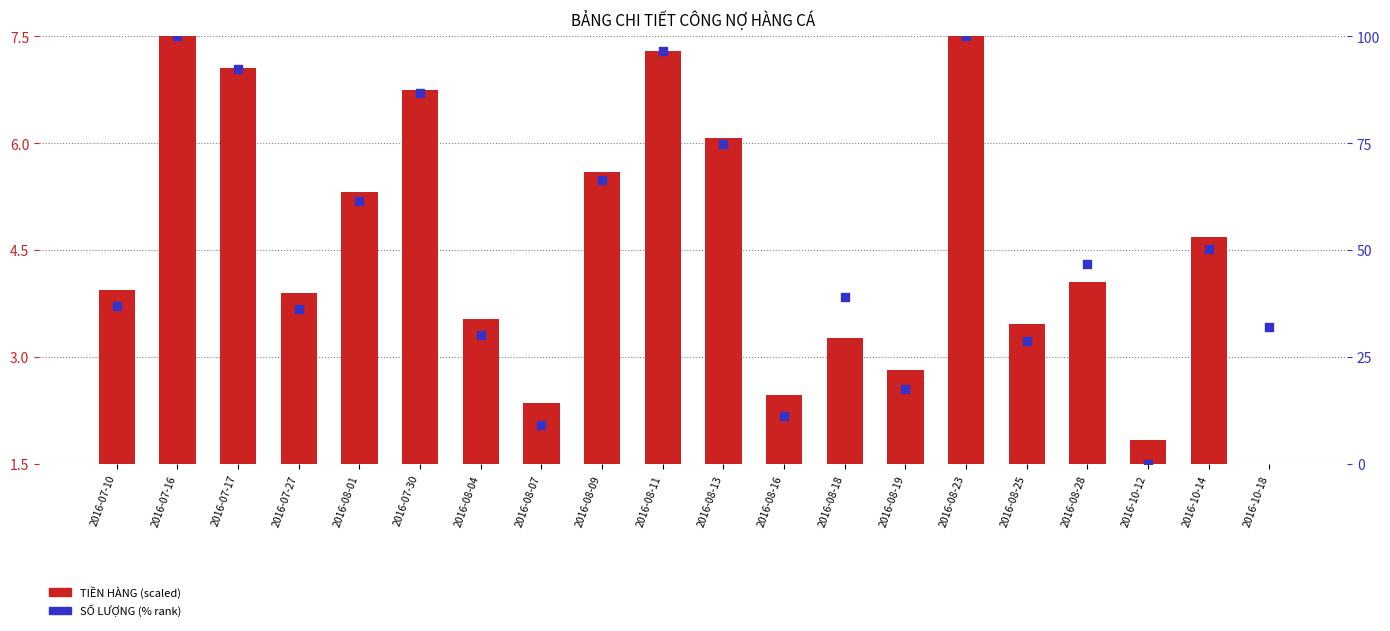

What is the total value across all series at 2016-07-10?

41.0